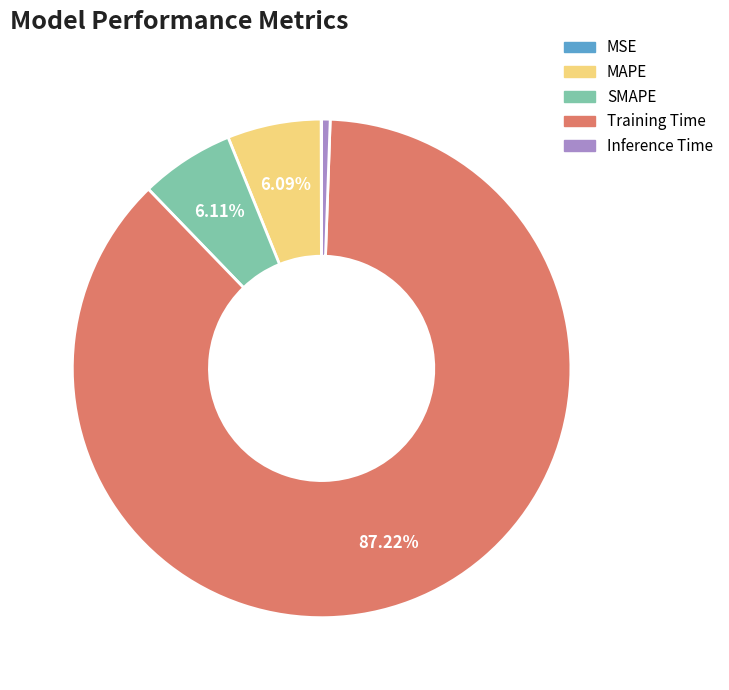

Is the sum of Inference Time and MAPE greater than half?

No